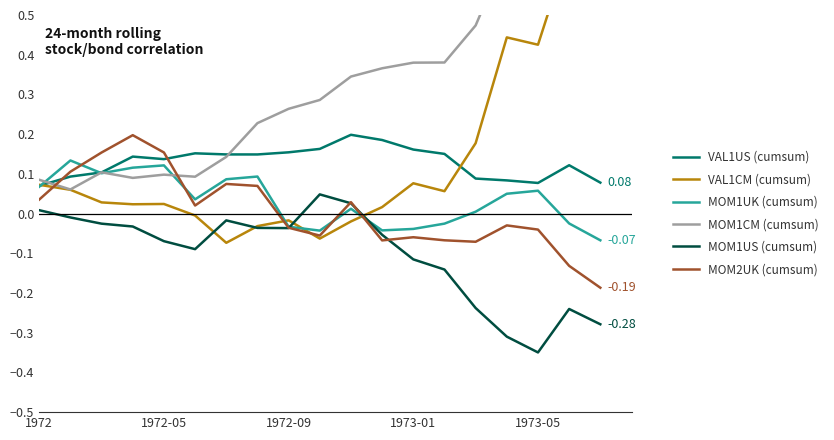

What position from the left is 11?

12